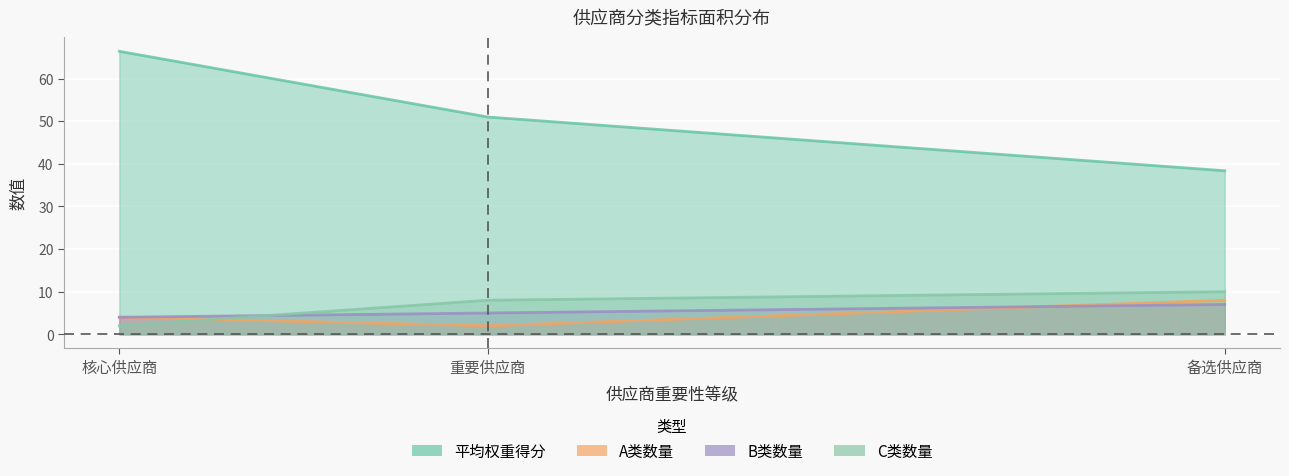

Read the B类数量 value at 备选供应商.

7.0